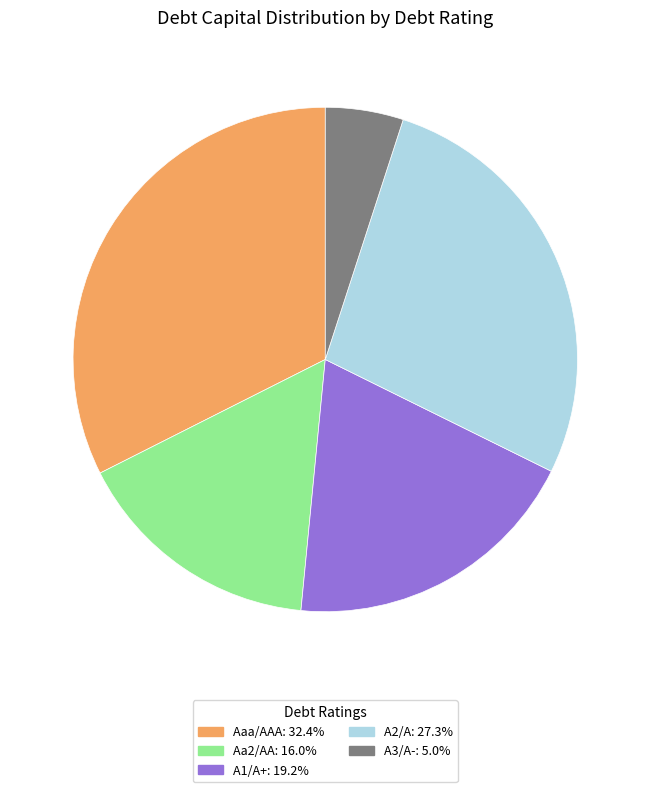

How many segments does this pie chart have?

5